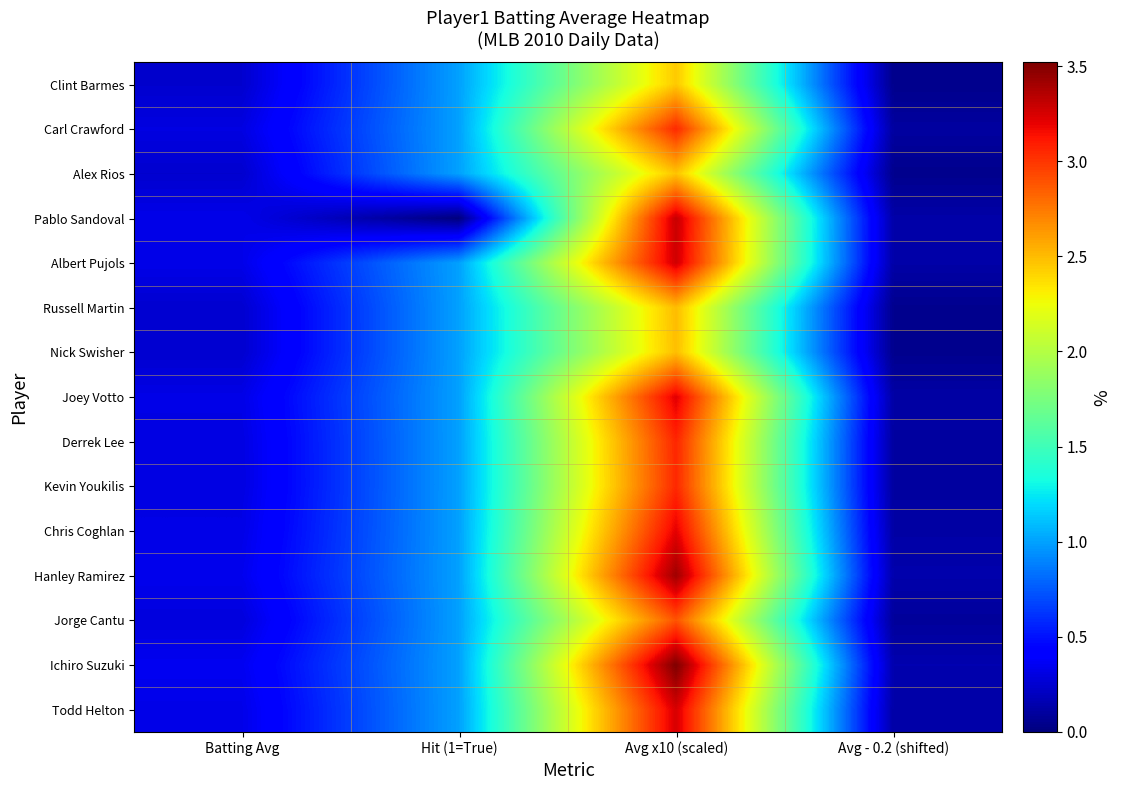

Reading left to right, list all the values displayed in this chart.

Clint Barmes: Batting Avg=0.2	Hit (1=True)=1.0	Avg x10 (scaled)=2.5	Avg - 0.2 (shifted)=0.0
Carl Crawford: Batting Avg=0.3	Hit (1=True)=1.0	Avg x10 (scaled)=3.0	Avg - 0.2 (shifted)=0.1
Alex Rios: Batting Avg=0.2	Hit (1=True)=1.0	Avg x10 (scaled)=2.5	Avg - 0.2 (shifted)=0.0
Pablo Sandoval: Batting Avg=0.3	Hit (1=True)=0.0	Avg x10 (scaled)=3.3	Avg - 0.2 (shifted)=0.1
Albert Pujols: Batting Avg=0.3	Hit (1=True)=1.0	Avg x10 (scaled)=3.3	Avg - 0.2 (shifted)=0.1
Russell Martin: Batting Avg=0.2	Hit (1=True)=1.0	Avg x10 (scaled)=2.5	Avg - 0.2 (shifted)=0.1
Nick Swisher: Batting Avg=0.2	Hit (1=True)=1.0	Avg x10 (scaled)=2.5	Avg - 0.2 (shifted)=0.0
Joey Votto: Batting Avg=0.3	Hit (1=True)=1.0	Avg x10 (scaled)=3.2	Avg - 0.2 (shifted)=0.1
Derrek Lee: Batting Avg=0.3	Hit (1=True)=1.0	Avg x10 (scaled)=3.1	Avg - 0.2 (shifted)=0.1
Kevin Youkilis: Batting Avg=0.3	Hit (1=True)=1.0	Avg x10 (scaled)=3.0	Avg - 0.2 (shifted)=0.1
Chris Coghlan: Batting Avg=0.3	Hit (1=True)=1.0	Avg x10 (scaled)=3.2	Avg - 0.2 (shifted)=0.1
Hanley Ramirez: Batting Avg=0.3	Hit (1=True)=1.0	Avg x10 (scaled)=3.4	Avg - 0.2 (shifted)=0.1
Jorge Cantu: Batting Avg=0.3	Hit (1=True)=1.0	Avg x10 (scaled)=2.9	Avg - 0.2 (shifted)=0.1
Ichiro Suzuki: Batting Avg=0.4	Hit (1=True)=1.0	Avg x10 (scaled)=3.5	Avg - 0.2 (shifted)=0.2
Todd Helton: Batting Avg=0.3	Hit (1=True)=1.0	Avg x10 (scaled)=3.2	Avg - 0.2 (shifted)=0.1